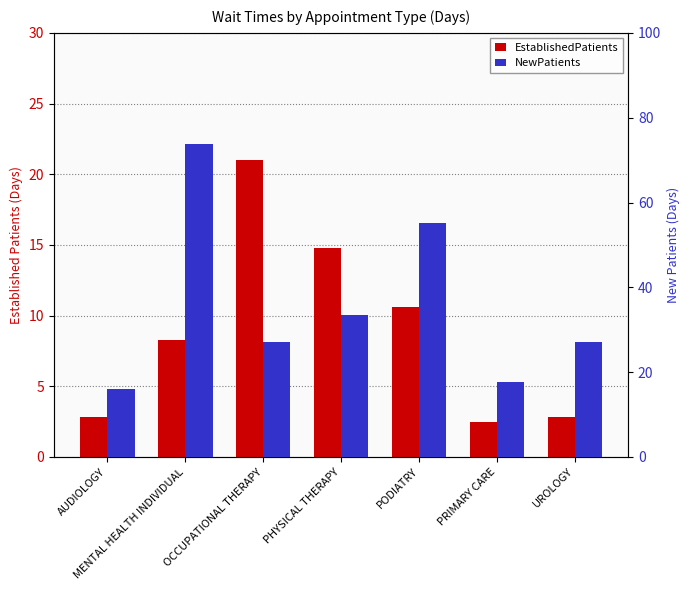

How many data points does each series have?

7